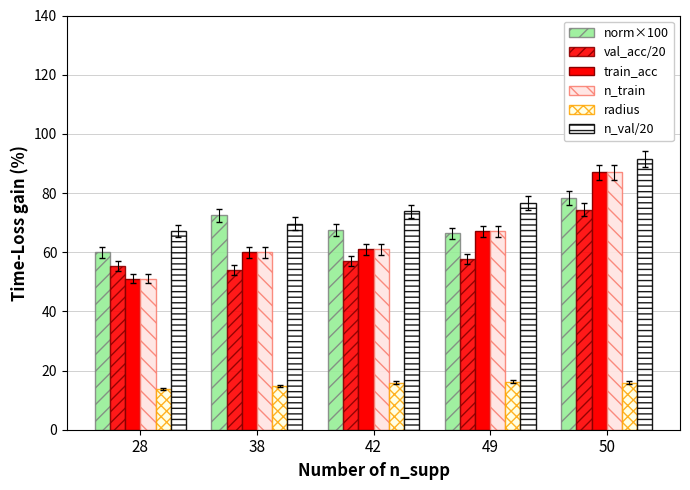

What is the difference between the second highest and second lowest values in the val_acc/20 series?

2.2